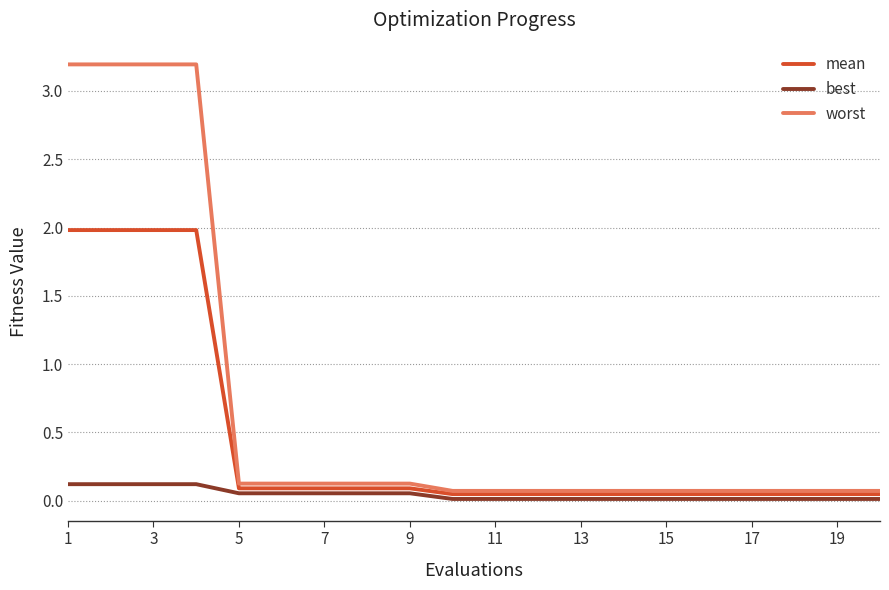

Rank the series by their average value, from lowest to highest.

best, mean, worst